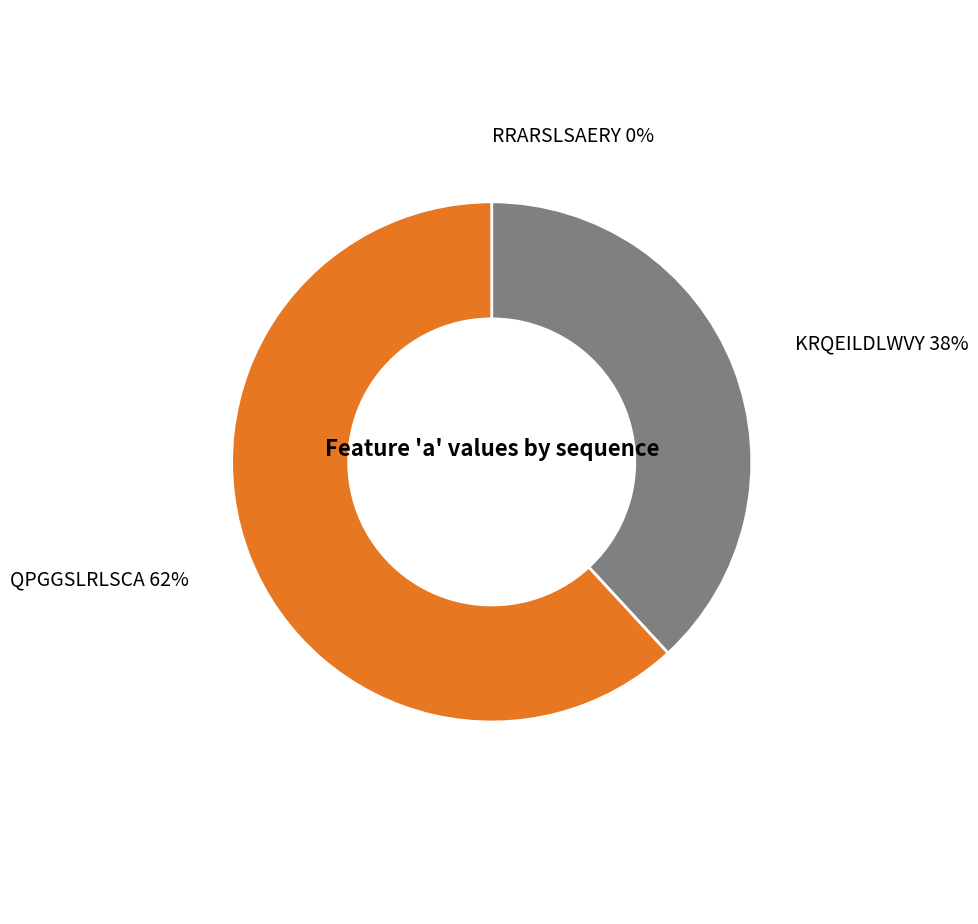

Combined, do KRQEILDLWVY and QPGGSLRLSCA account for over 50%?

Yes